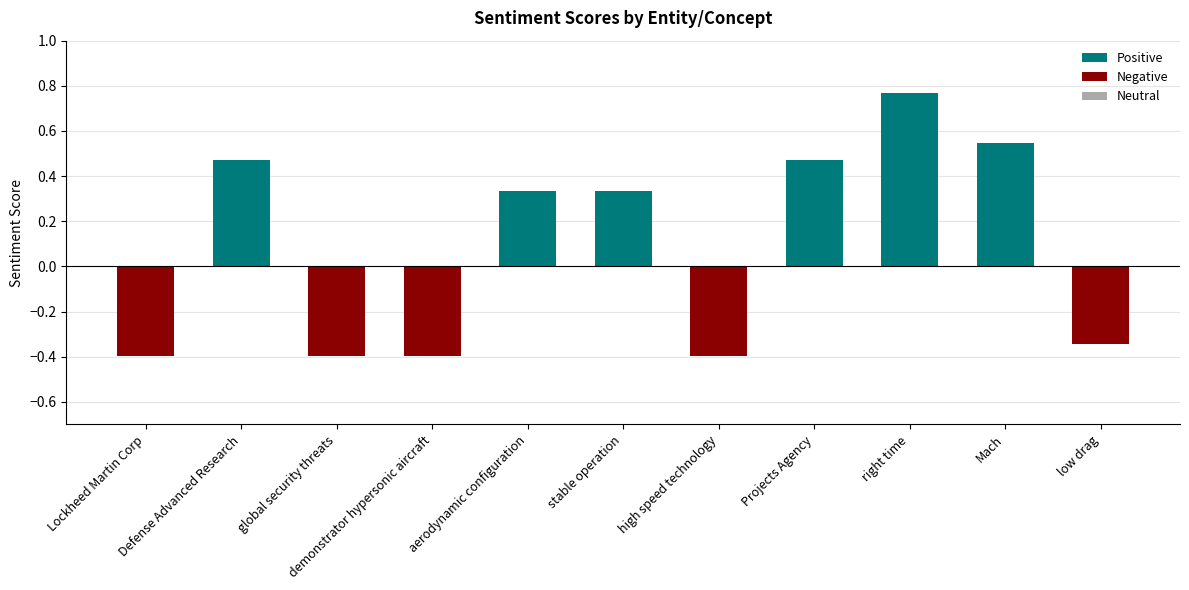

What is the label of the 6th bar from the left?

stable operation